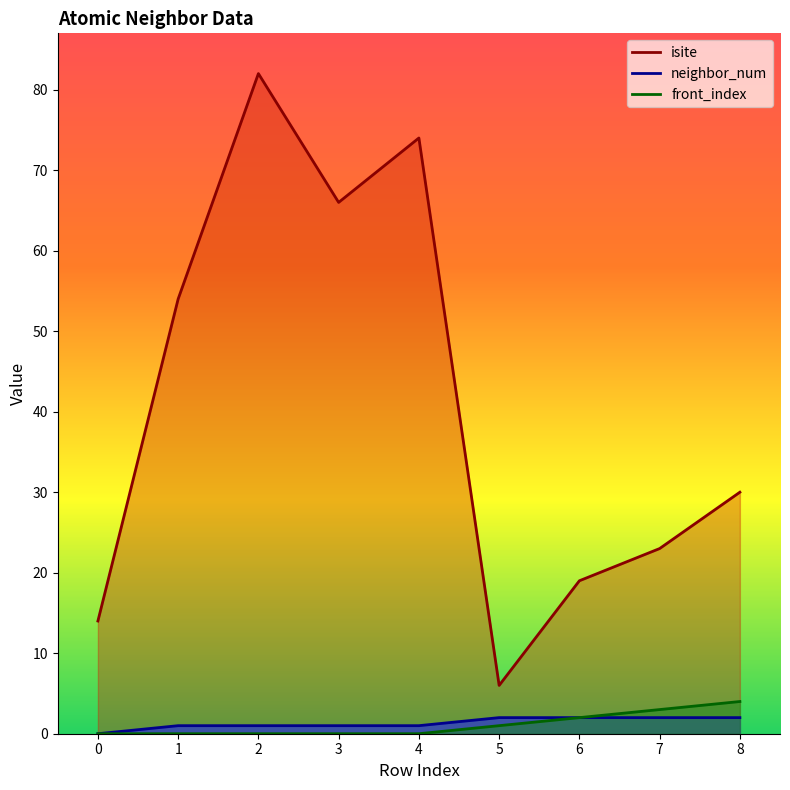

Which has a higher value, 2 or 0?

2